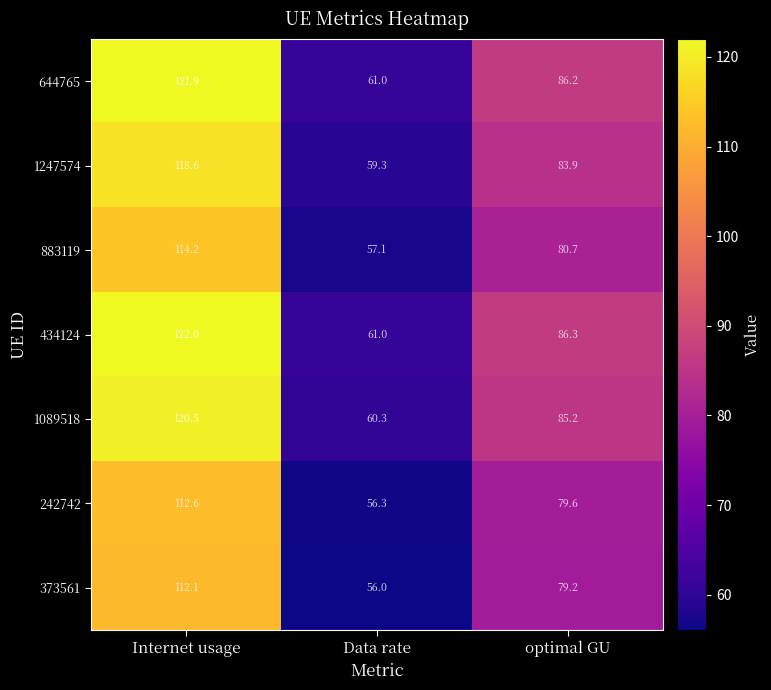

Which series has the largest total across all categories?

434124